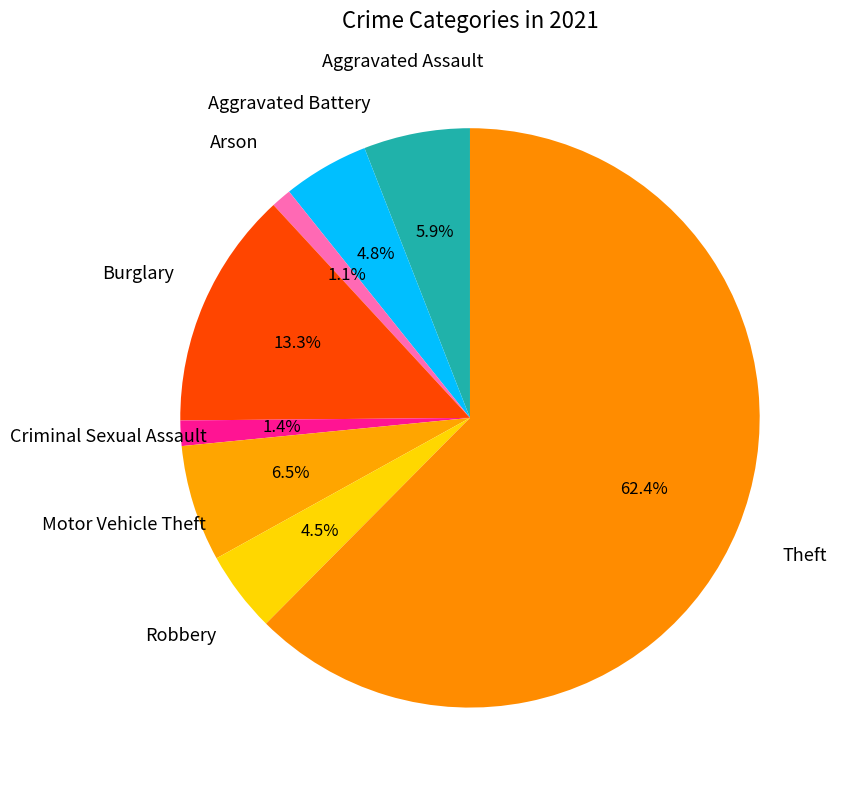

How many segments does this pie chart have?

8